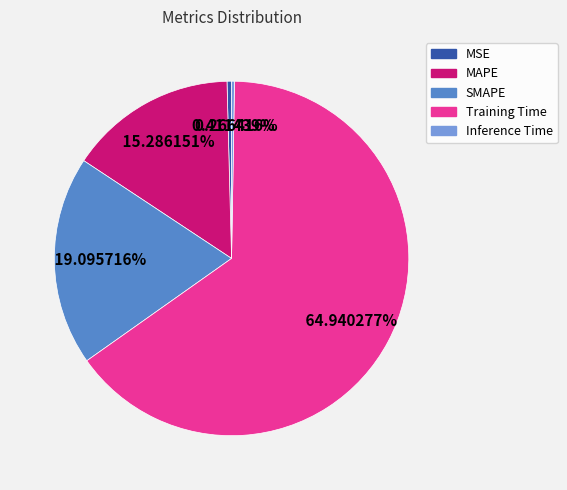

What is the largest slice in the pie chart?

Training Time